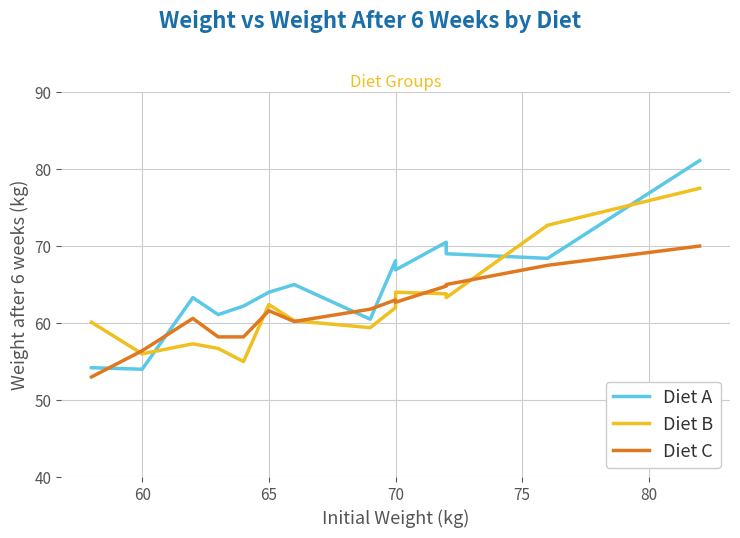

List the series in order of their peak value, highest first.

Diet A, Diet B, Diet C